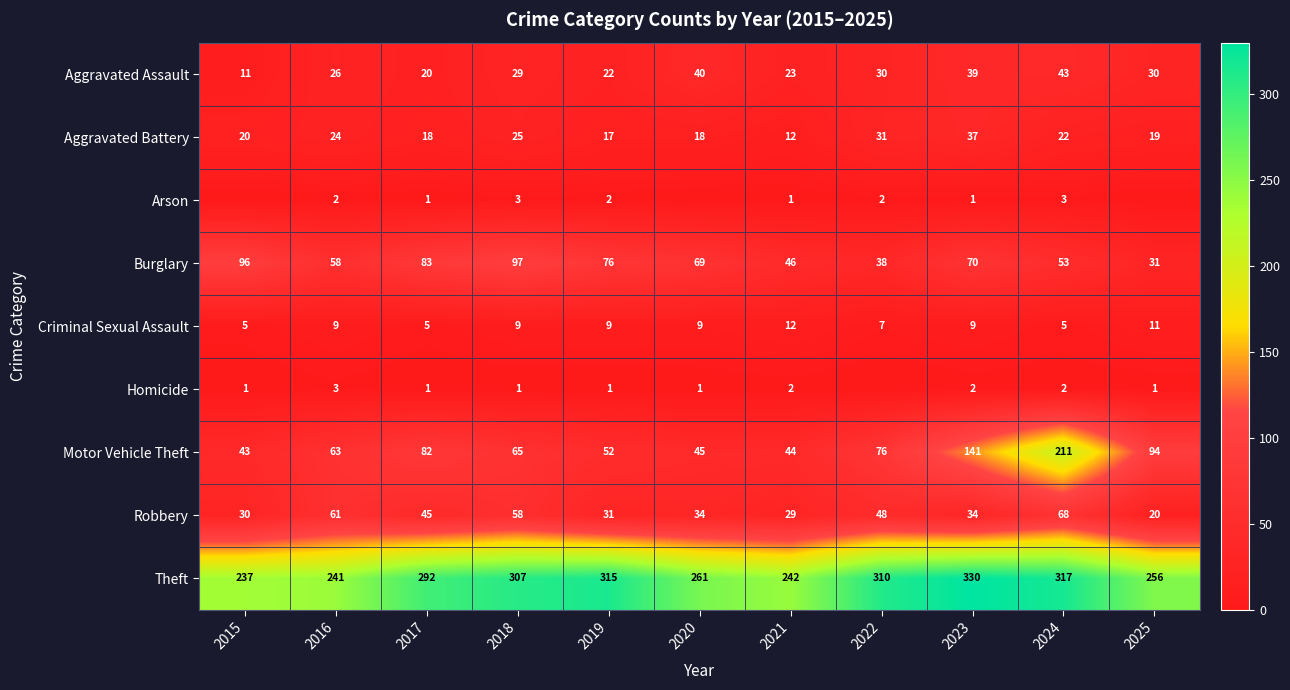

What is the total value across all series at 2024?

724